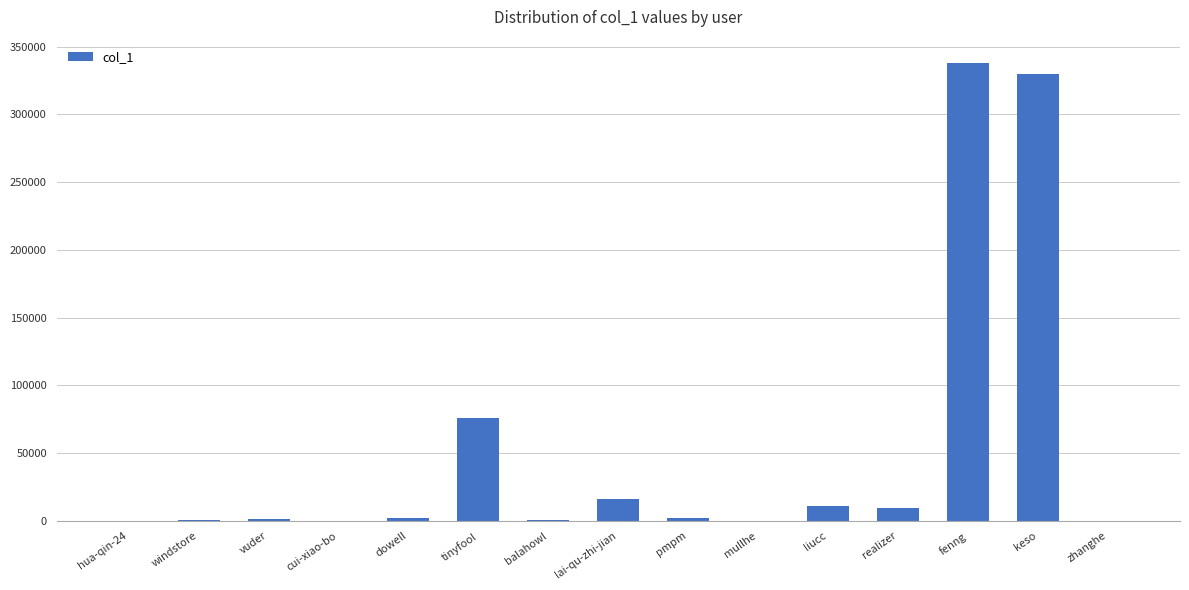

The value at keso is 330076. True or false?

True